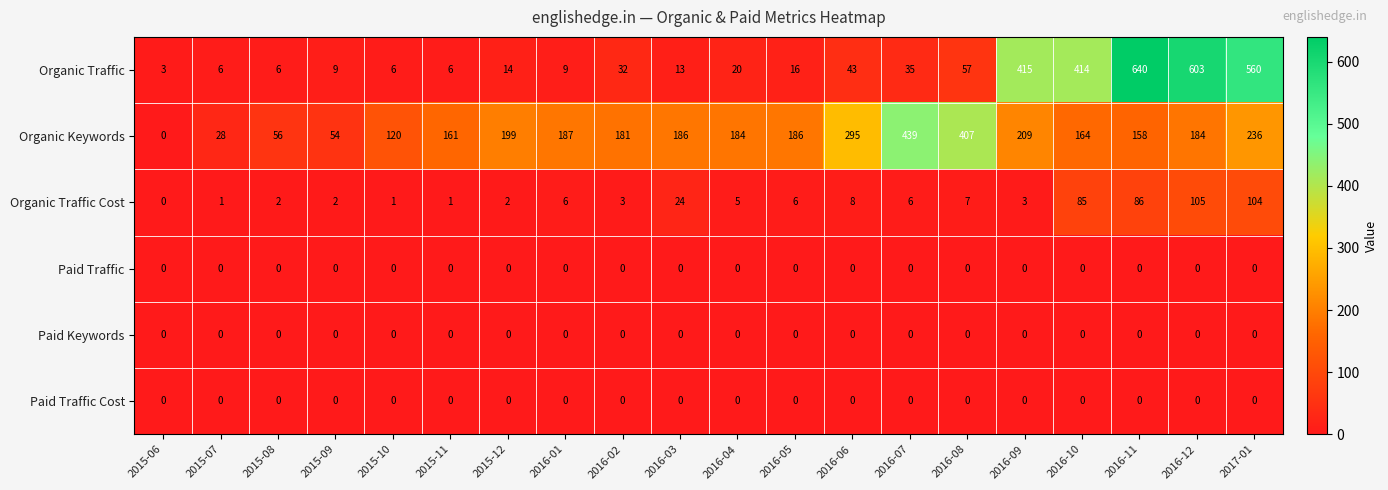

What value does the Organic Traffic Cost series have at 2016-03?

24